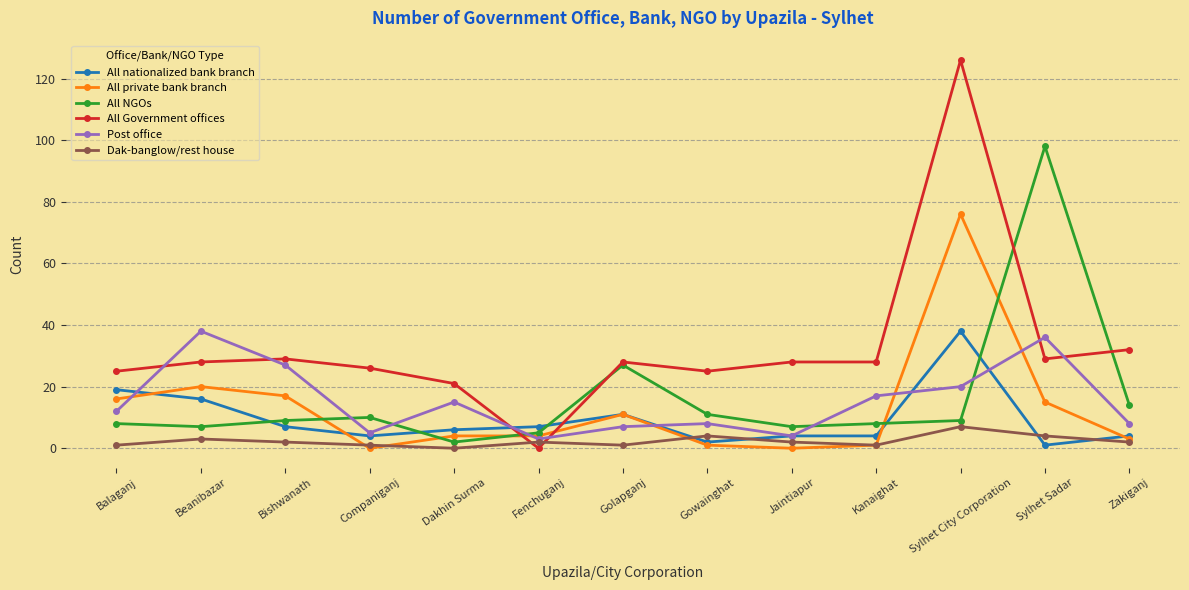

True or false: Post office has a value of 6 at Kanaighat.

False